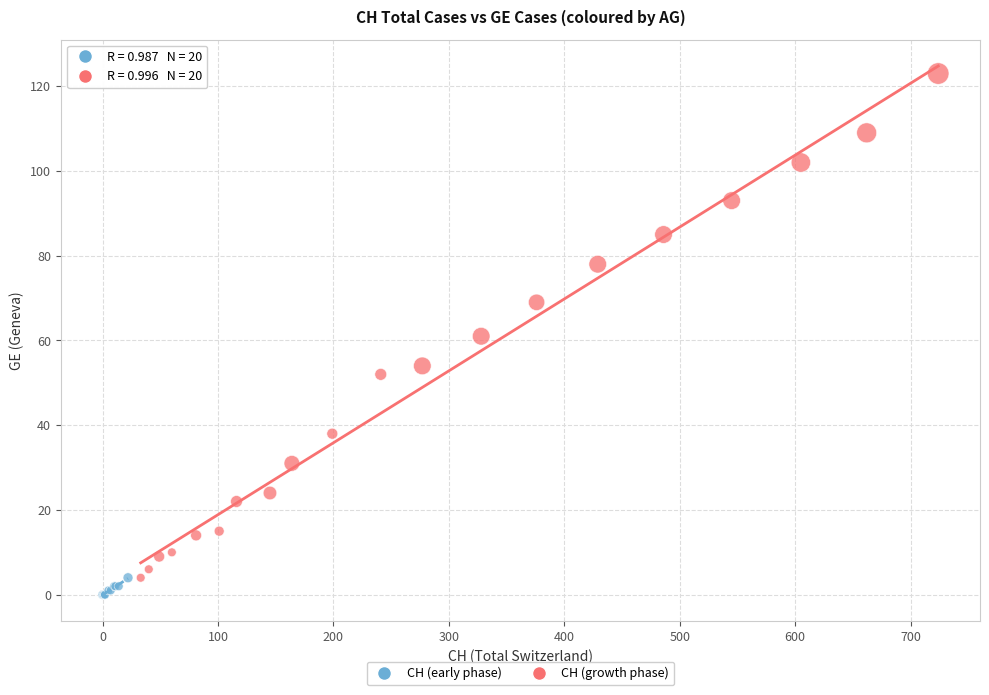

Which series contains the lowest Y value?

CH (early phase)